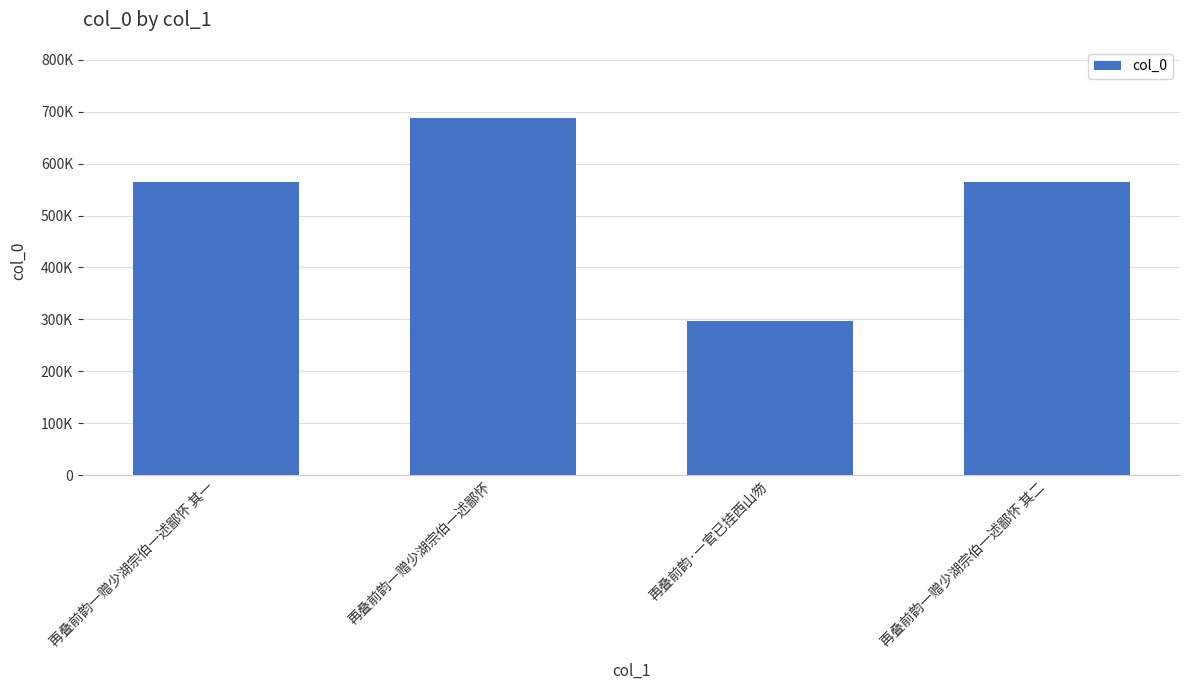

Does the chart contain any negative values?

No